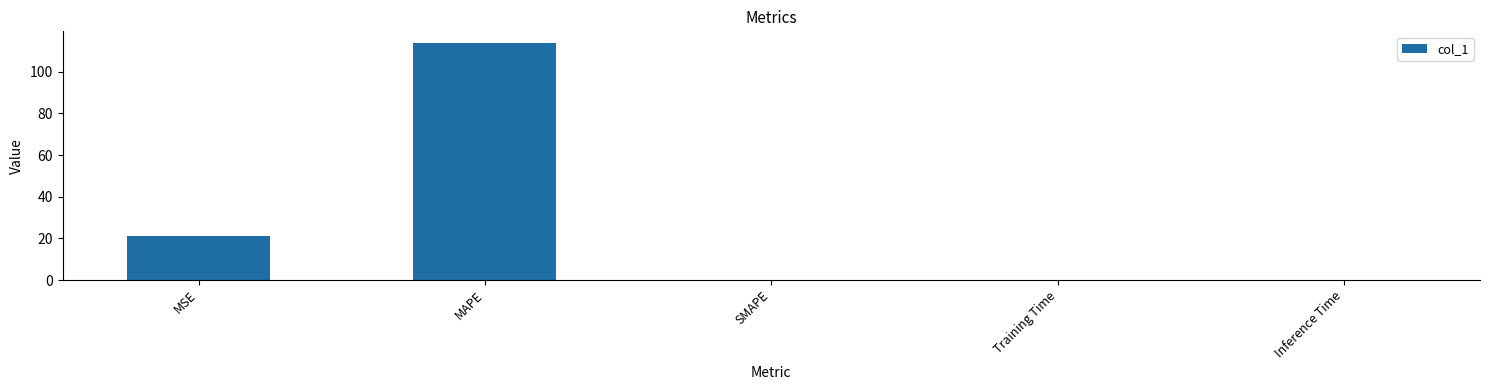

Between MAPE and Training Time, which is larger?

MAPE